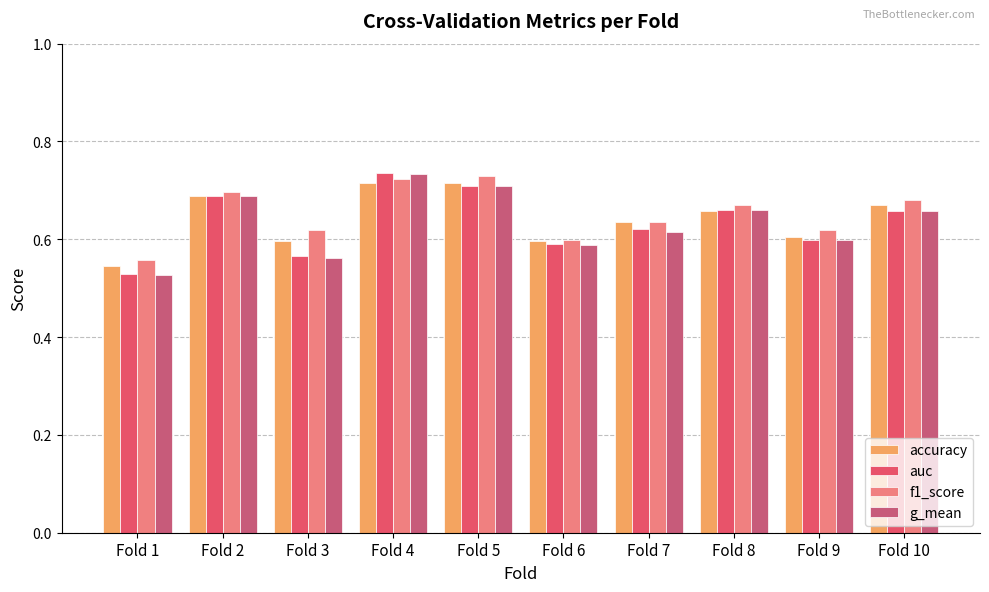

What is the maximum value for f1_score?

0.7